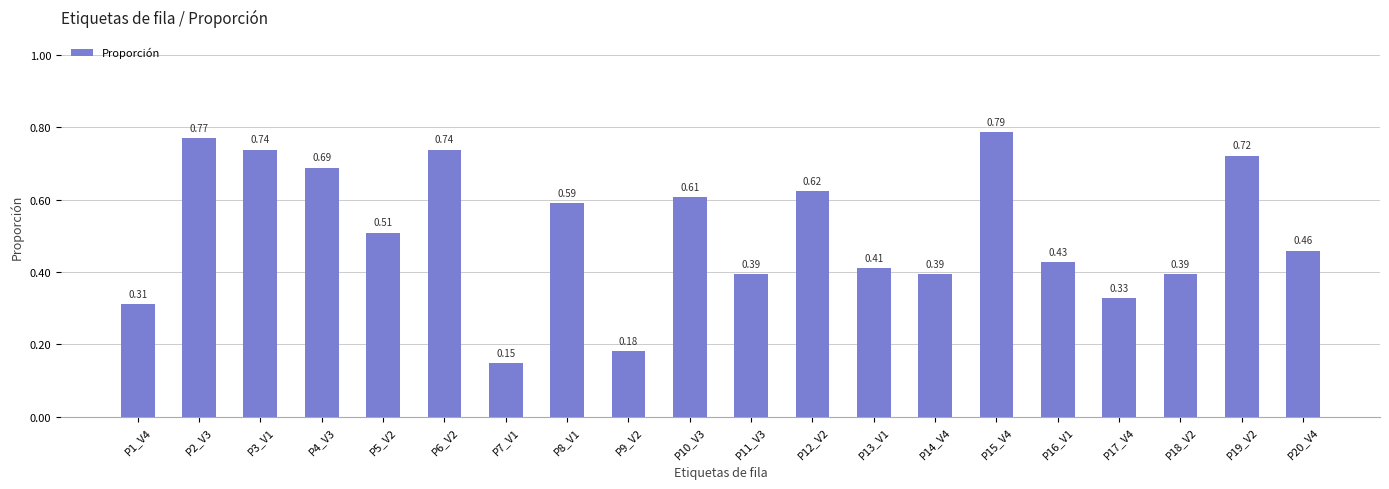

What is the sum of all values?

10.2